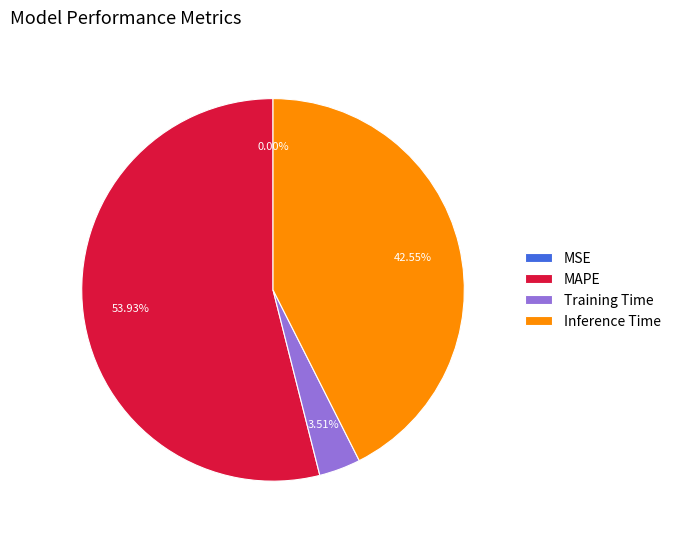

Which category has the biggest portion of the pie?

MAPE